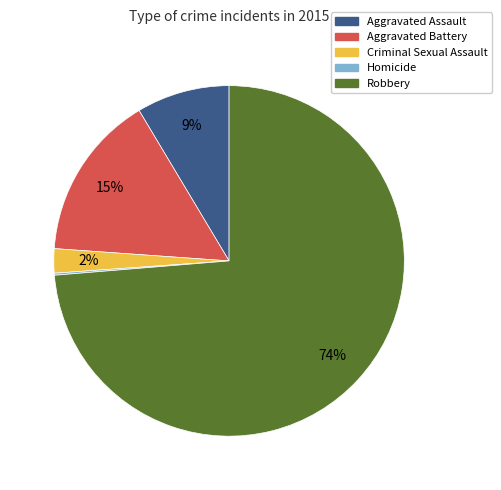

To the nearest percent, what is the difference between the largest and smallest slice percentages?

74%